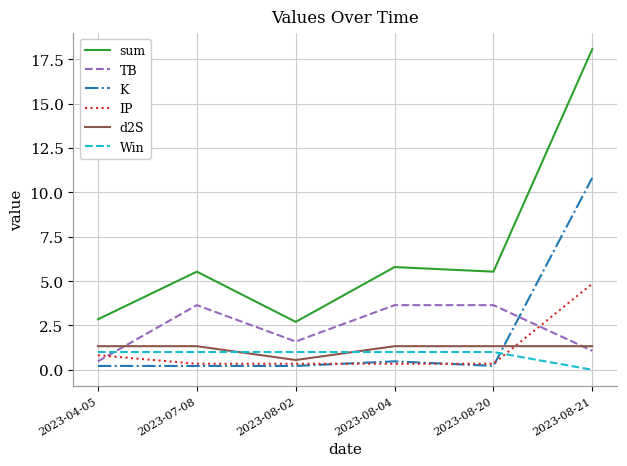

At how many categories does at least one series exceed 13?

1